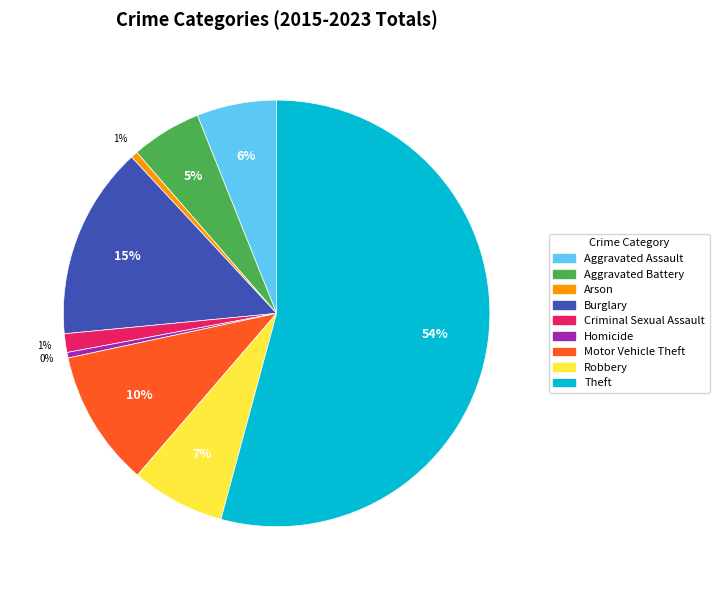

Which slice is the largest?

Theft